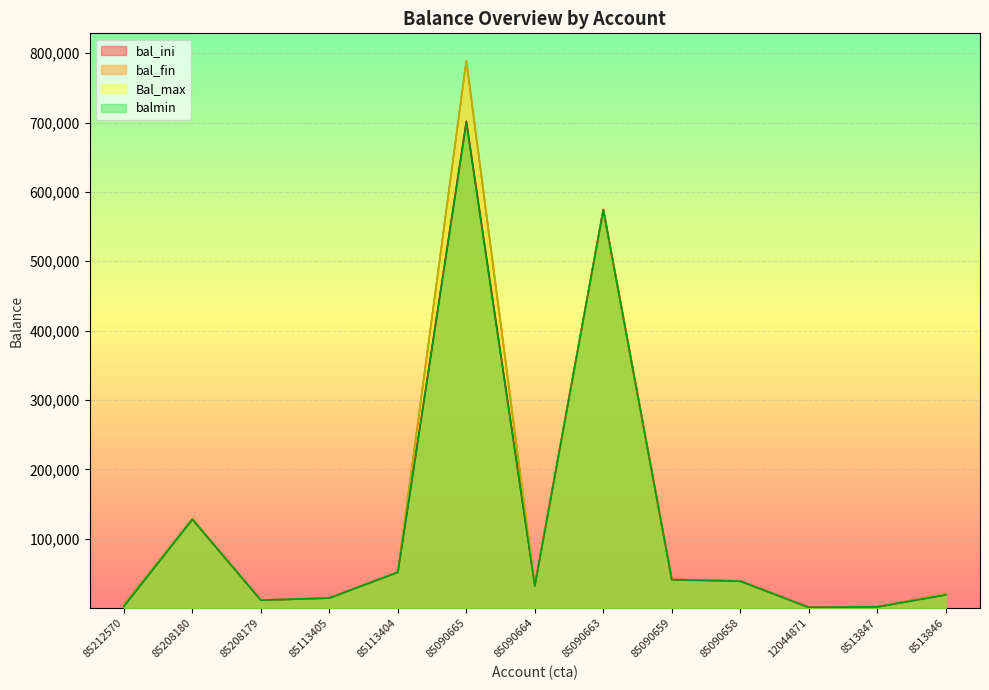

At which category does bal_fin reach its first local valley?

85208179